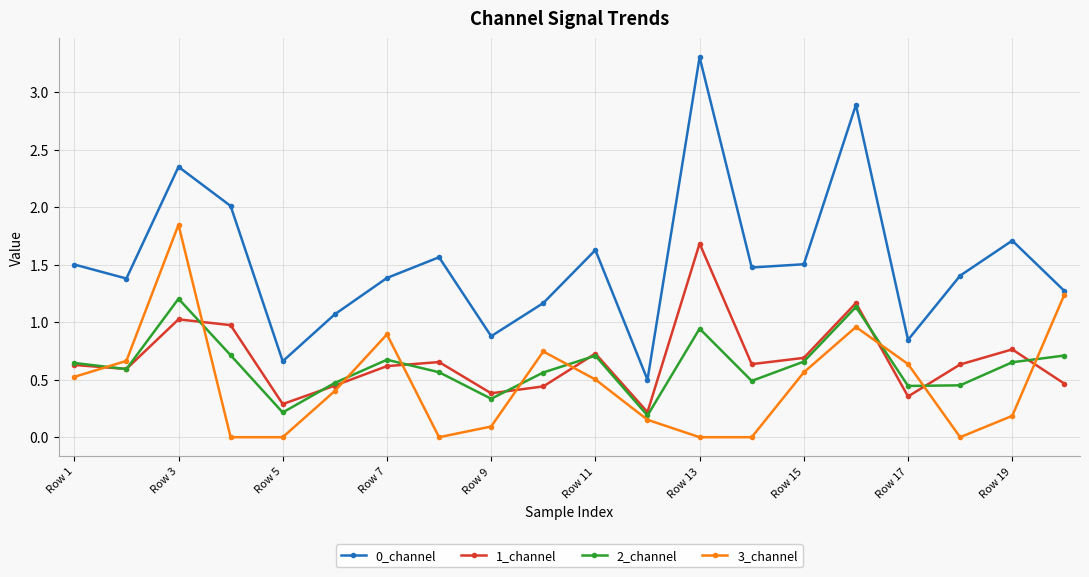

True or false: 1_channel has more than 2 interior local peaks.

True